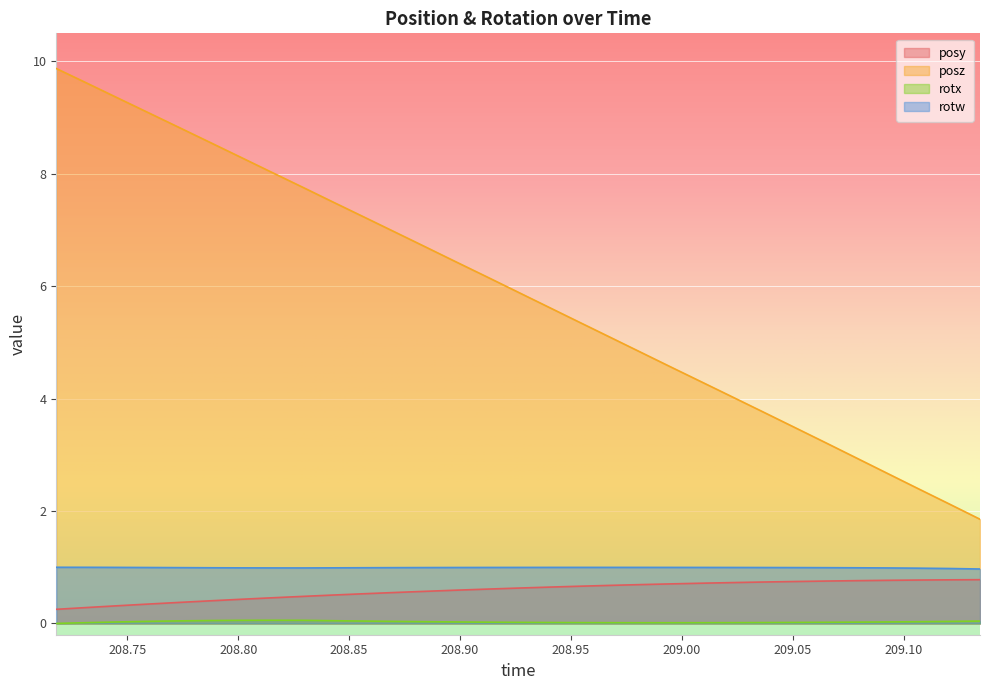

Rank the categories by rotx value from highest to lowest.

208.8149, 208.829, 208.8009, 208.7875, 208.8425, 208.7731, 208.8566, 209.1344, 208.7594, 208.8704, 209.1204, 208.8843, 209.1064, 208.8979, 209.0925, 208.7451, 209.0786, 208.9119, 209.0646, 208.9258, 209.0513, 208.9397, 209.0369, 208.9537, 209.0231, 208.7316, 208.968, 209.0093, 208.9817, 208.9956, 208.718